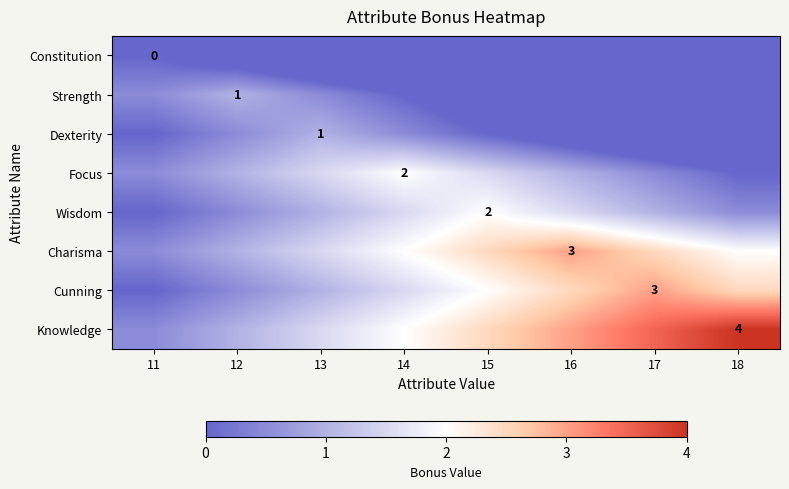

True or false: Wisdom has a value of 2.0 at 15.

True